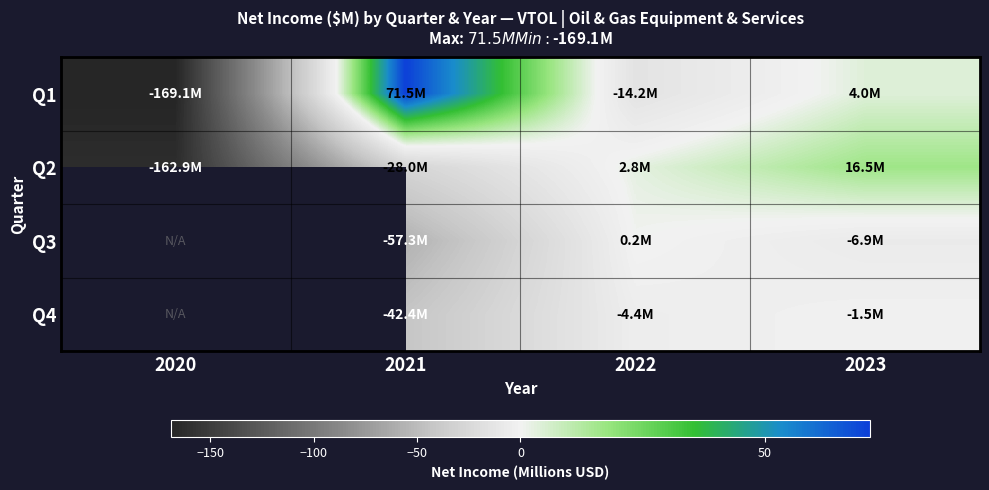

The Q2 series shows -49.0 at 2021. True or false?

False